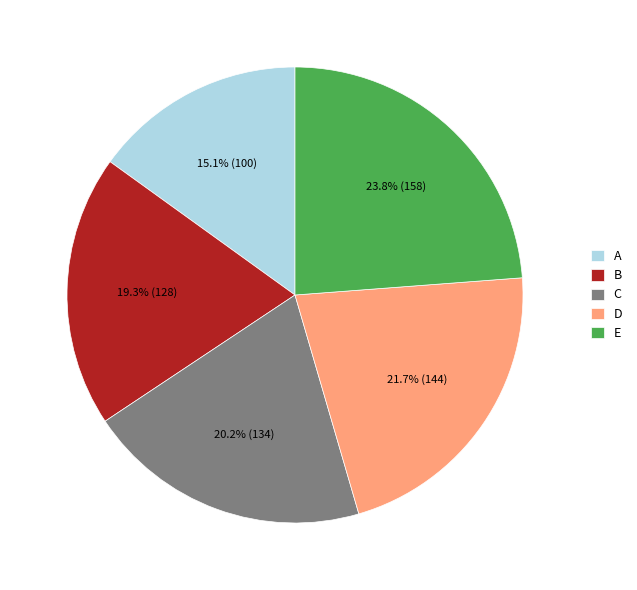

The E slice represents 24% of the pie. True or false?

True